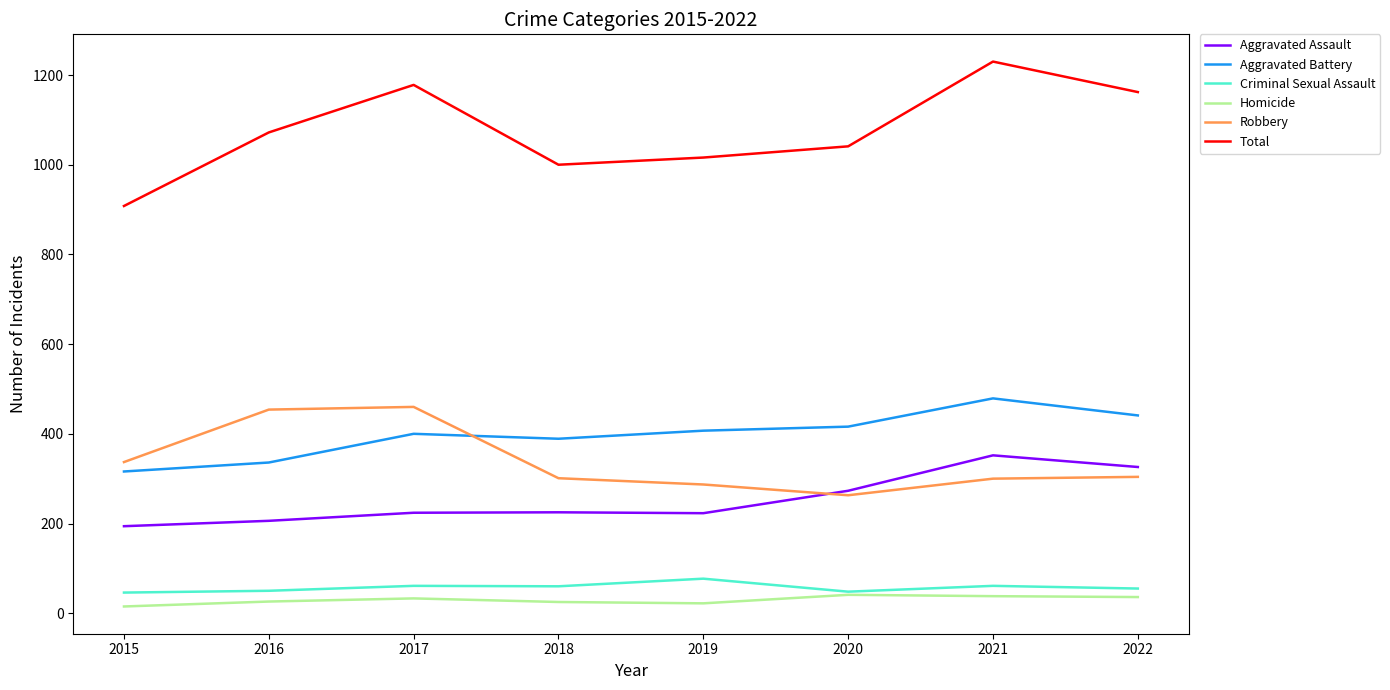

True or false: Aggravated Assault has a value of 342 at 2015.

False